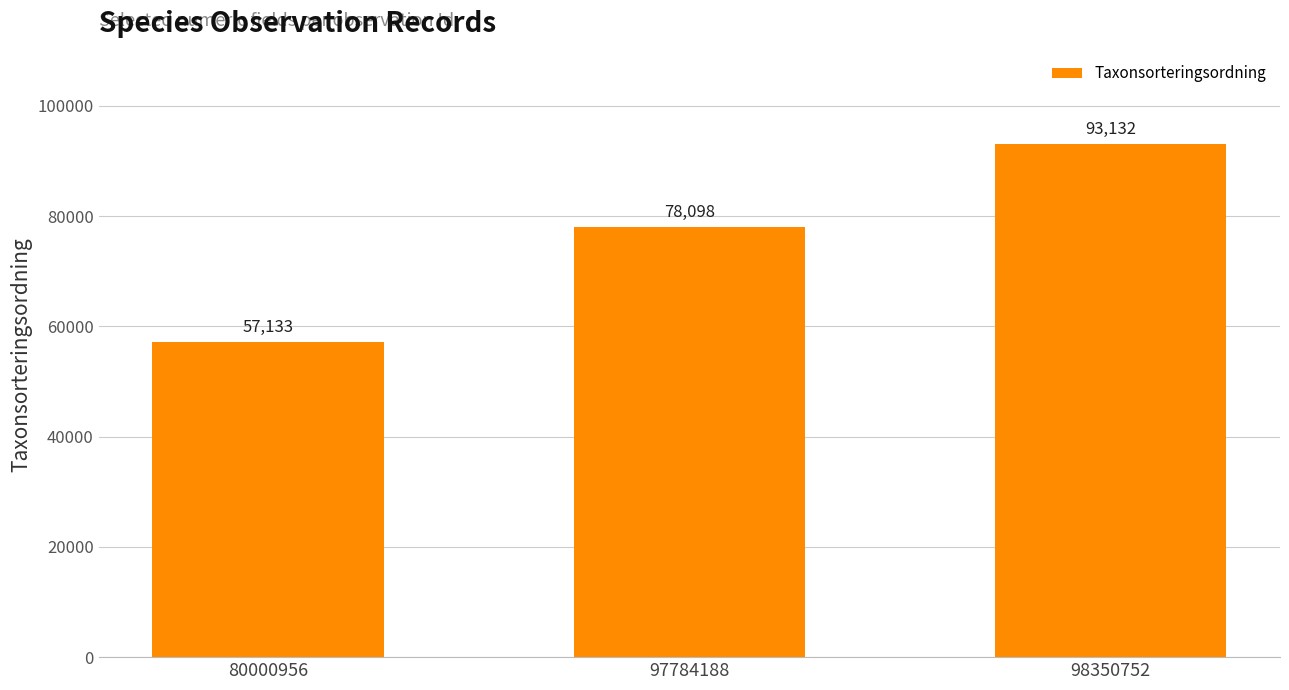

Rank the categories by value from lowest to highest.

80000956, 97784188, 98350752